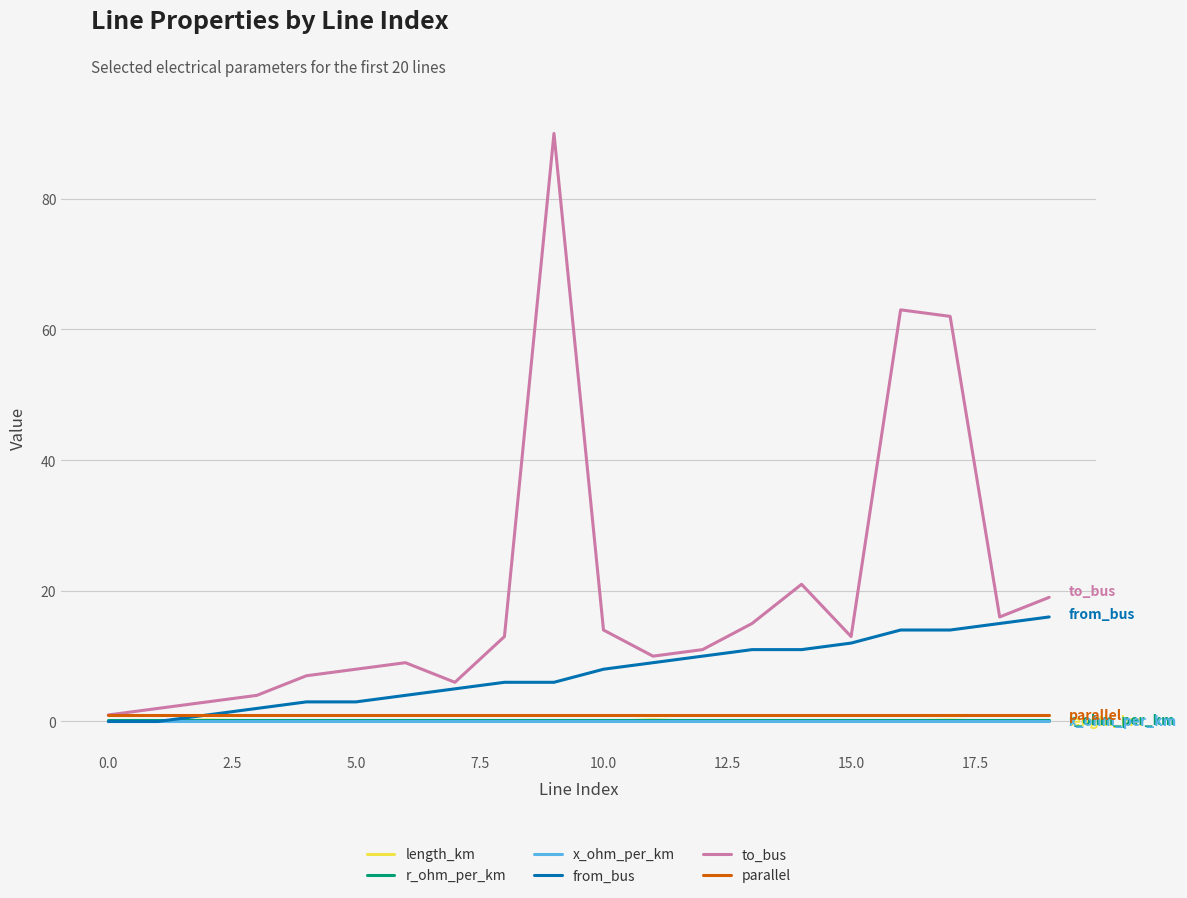

Which series has the largest total across all categories?

to_bus